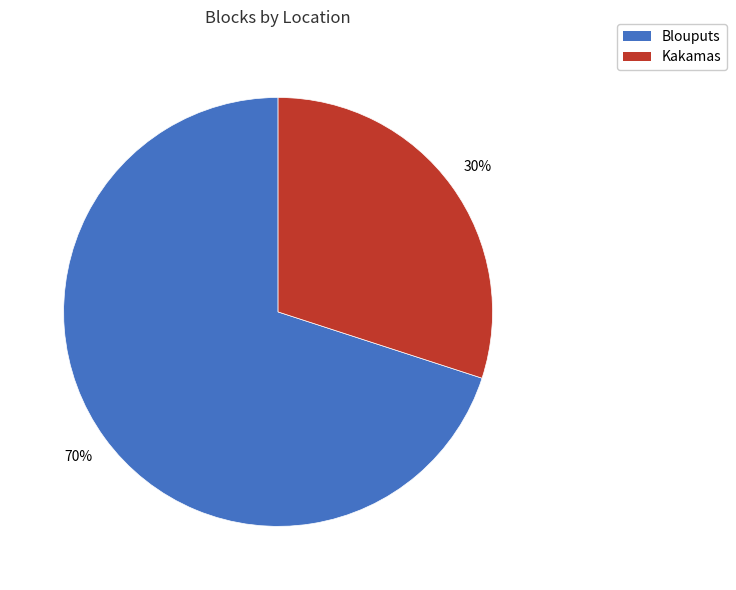

The Blouputs slice represents 58% of the pie. True or false?

False